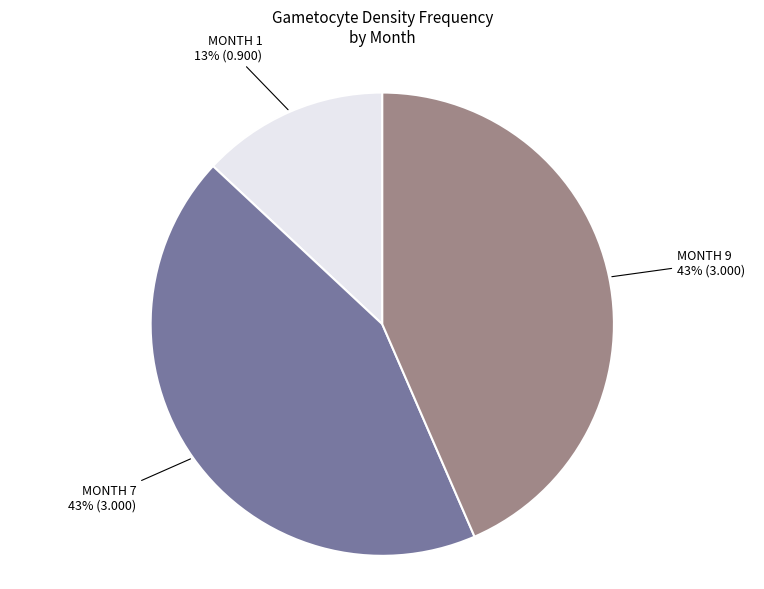

Does any single category account for the majority?

No